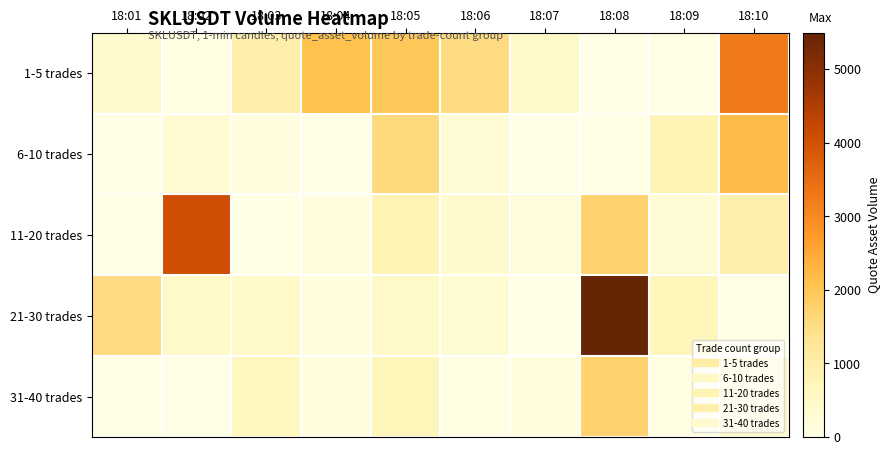

Rank the series at 18:03 from lowest to highest value.

11-20 trades, 6-10 trades, 21-30 trades, 31-40 trades, 1-5 trades